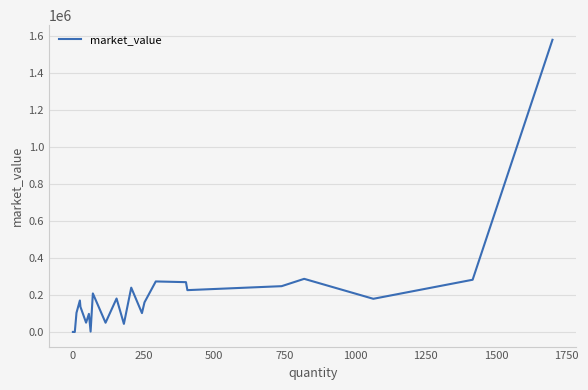

What is the greatest value displayed?

1578195.0